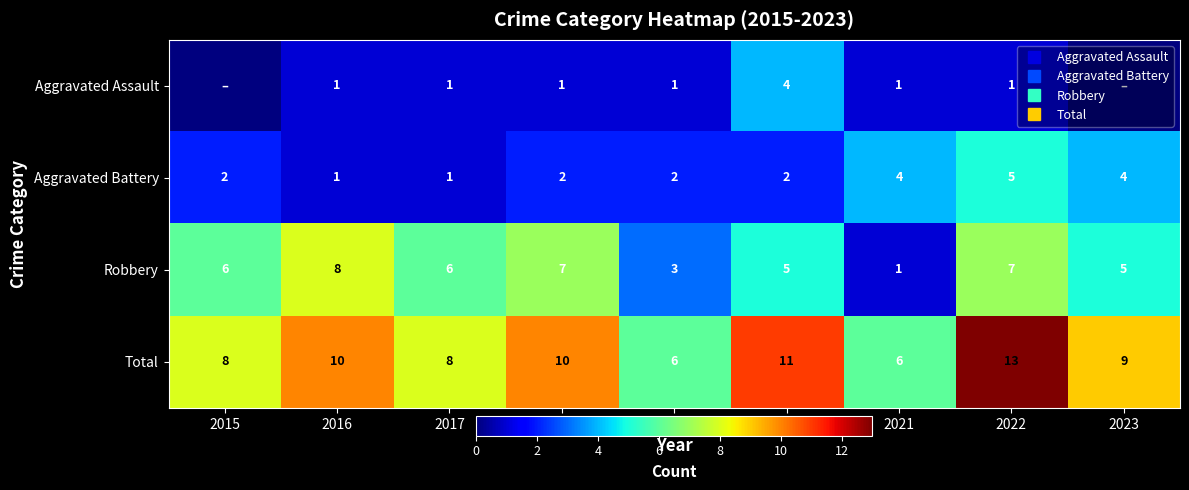

Which series has the widest spread of values?

Robbery